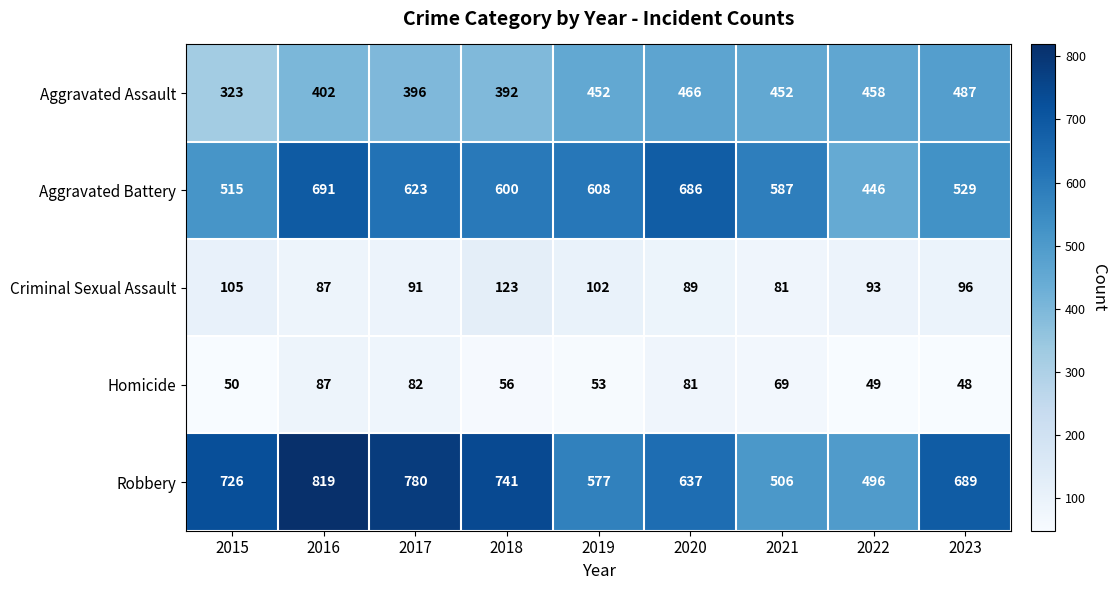

Is it true that Homicide equals 33 at 2019?

False